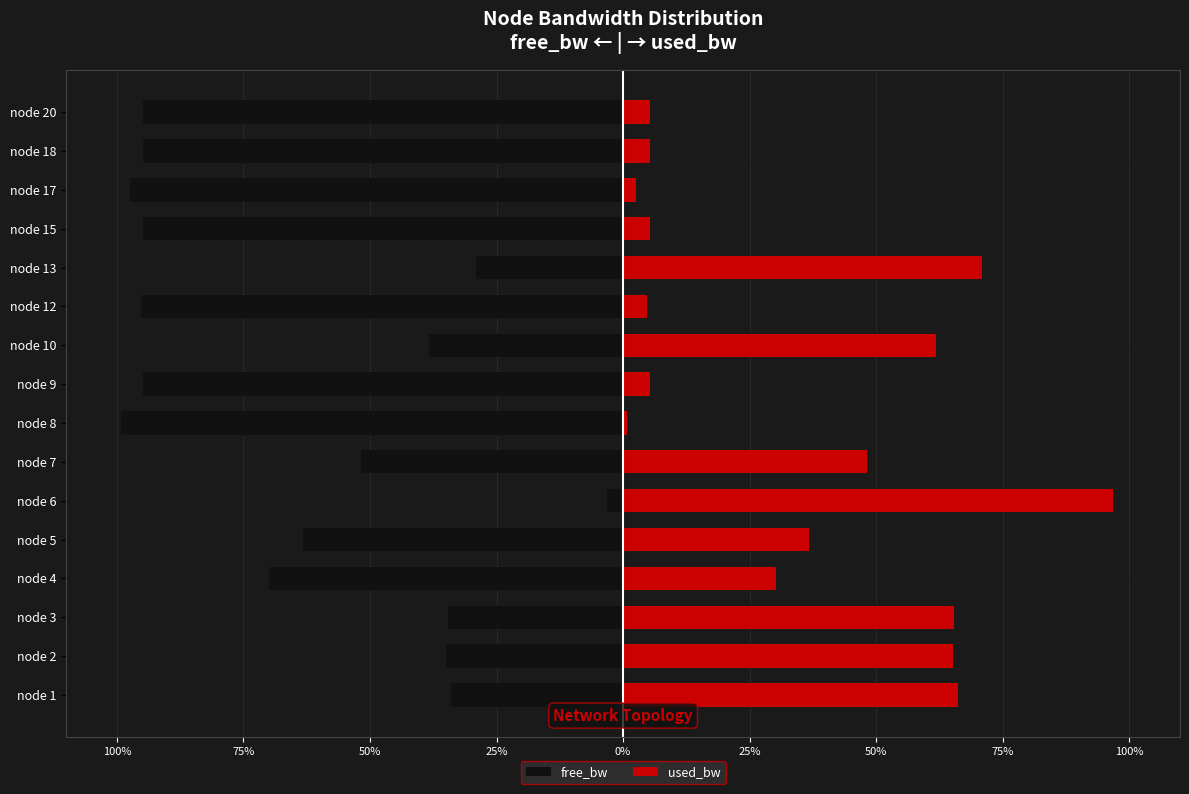

Is it true that used_bw equals 7.0 at node 4?

False